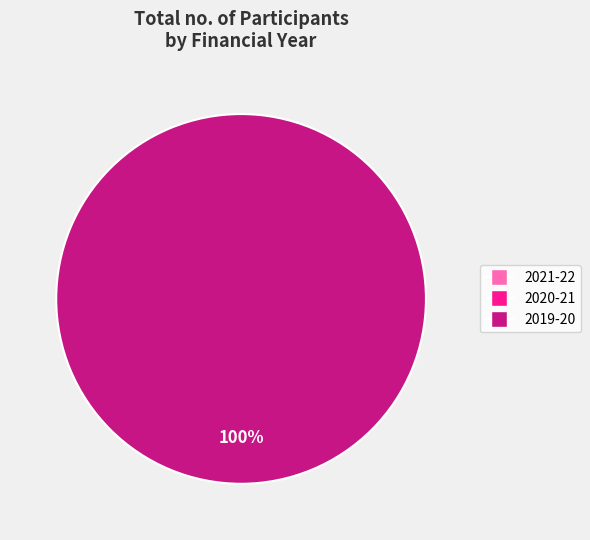

How many slices are in this pie chart?

3